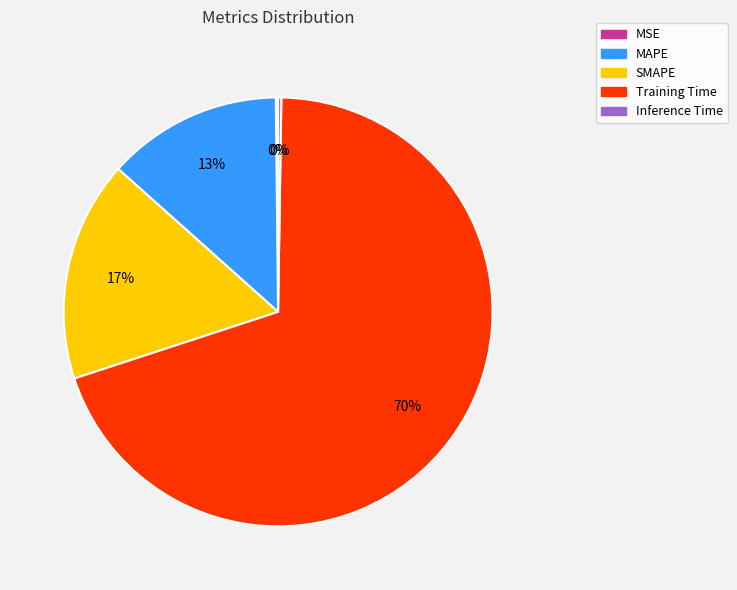

Between SMAPE and MAPE, which is larger?

SMAPE